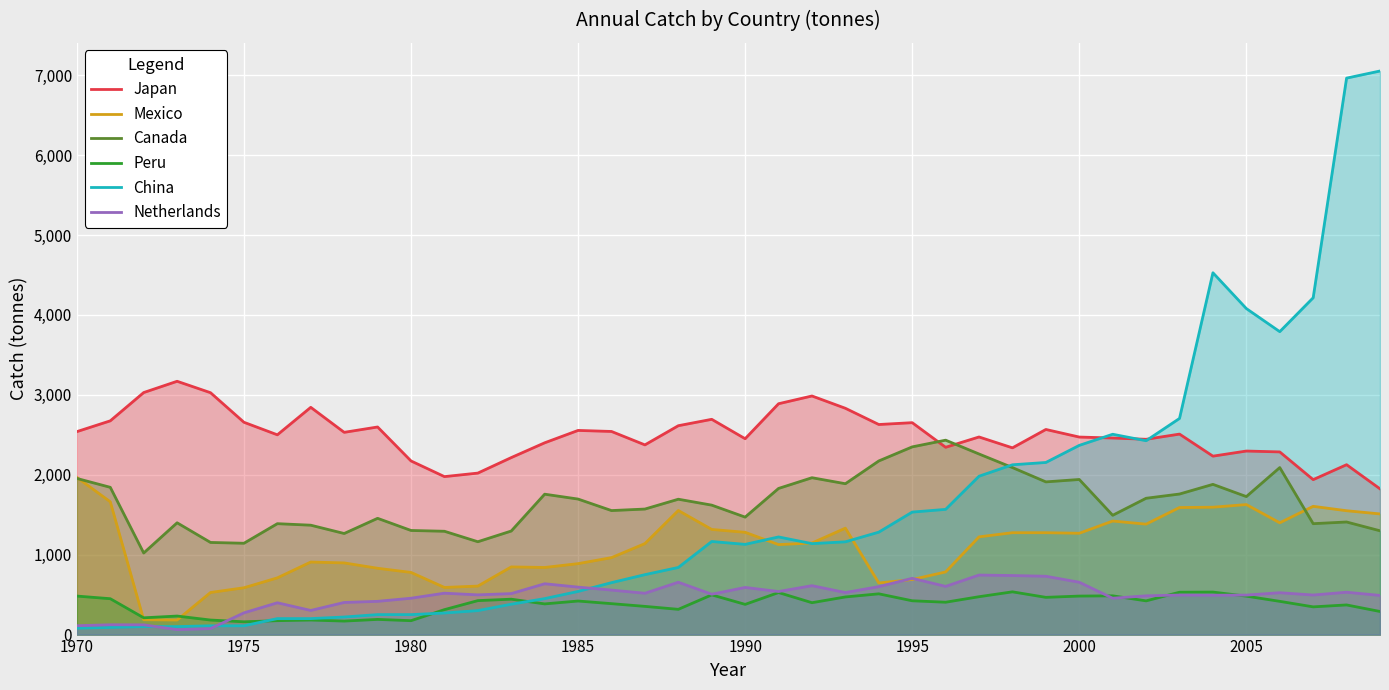

Is it true that Netherlands equals 111 at 1970?

True